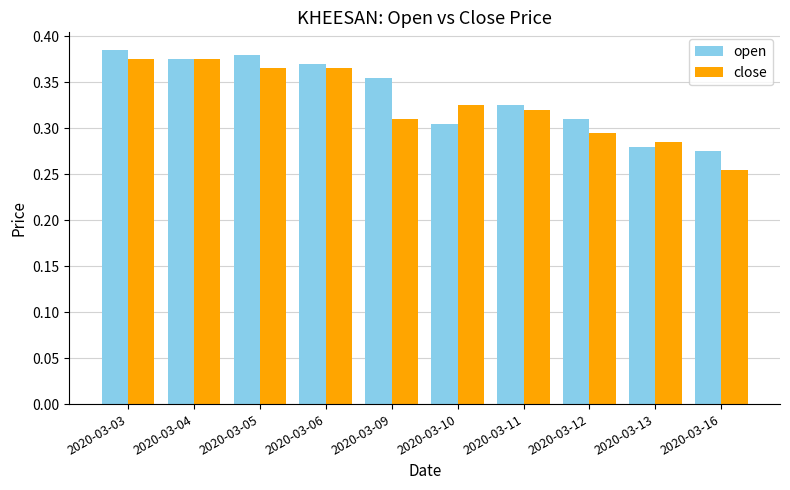

What is the difference between the maximum and minimum values in the open series?

0.1